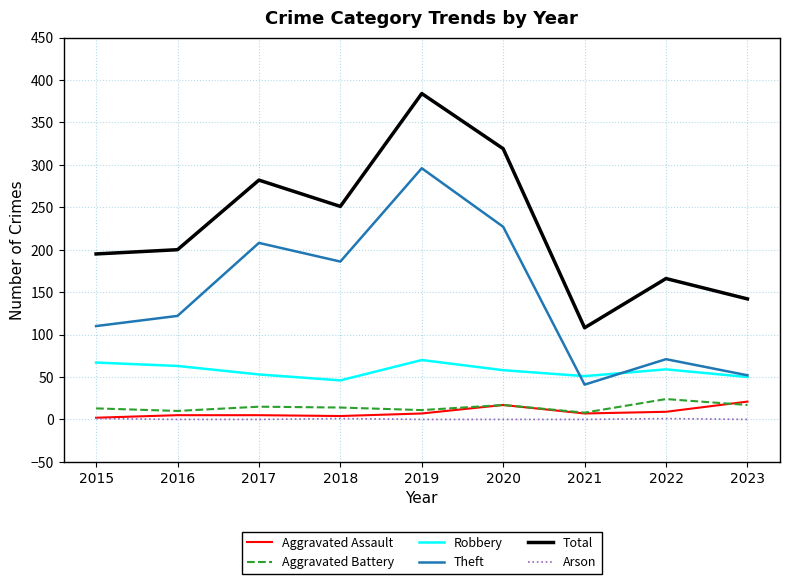

Which series has the largest total across all categories?

Total